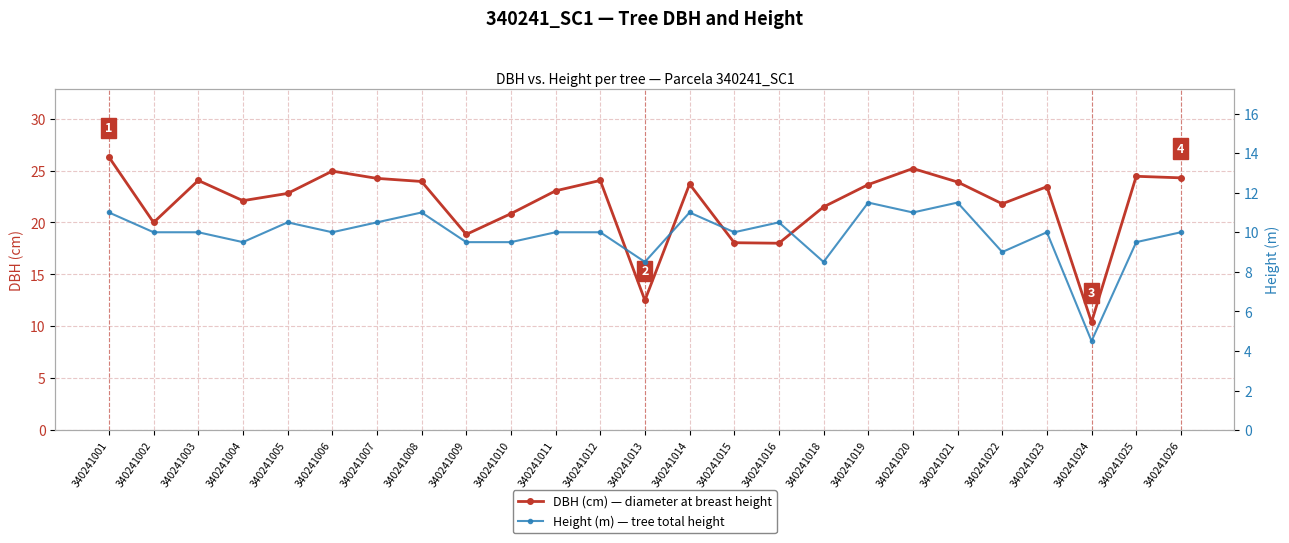

The value of Height (m) — tree total height at 340241020 is 5.5. True or false?

False